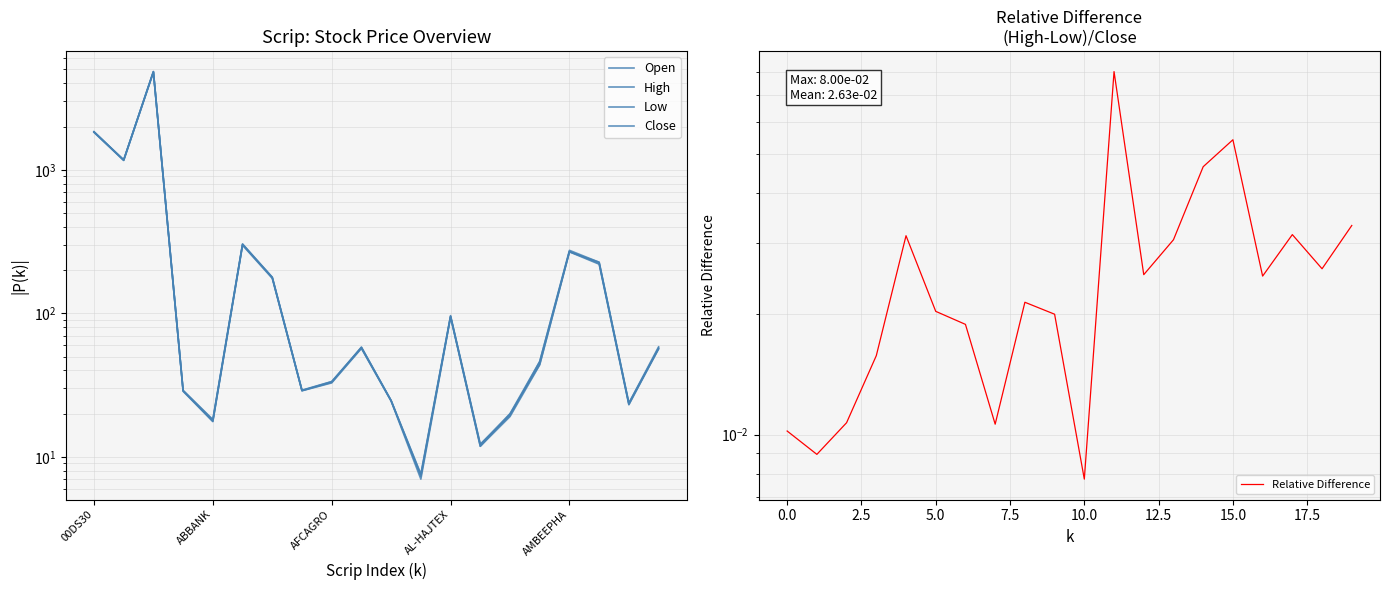

Where is Close nearest to the value 2419?

00DS30